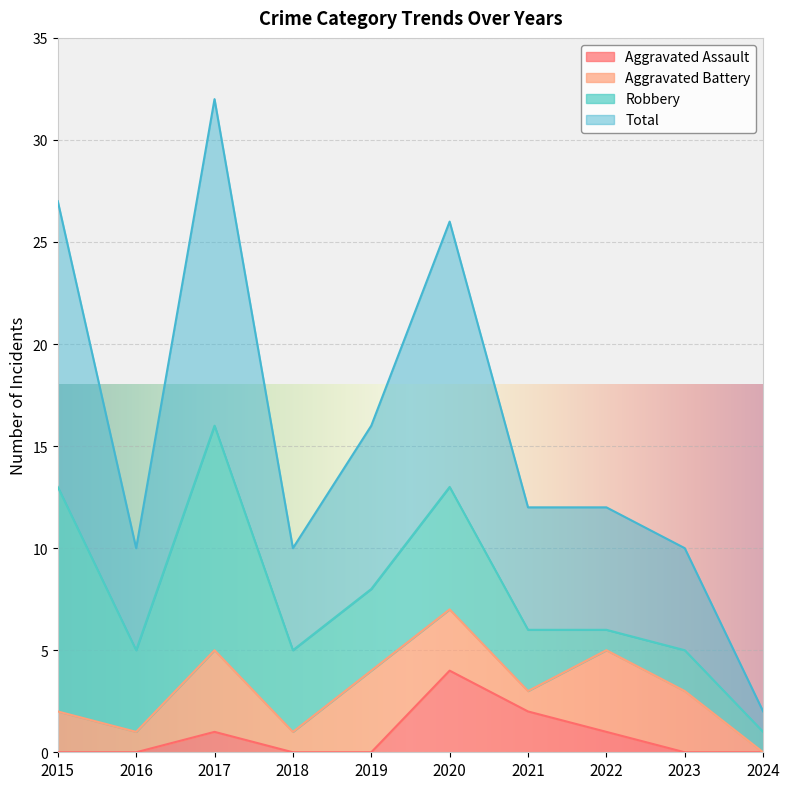

At how many categories does at least one series exceed 23?

3